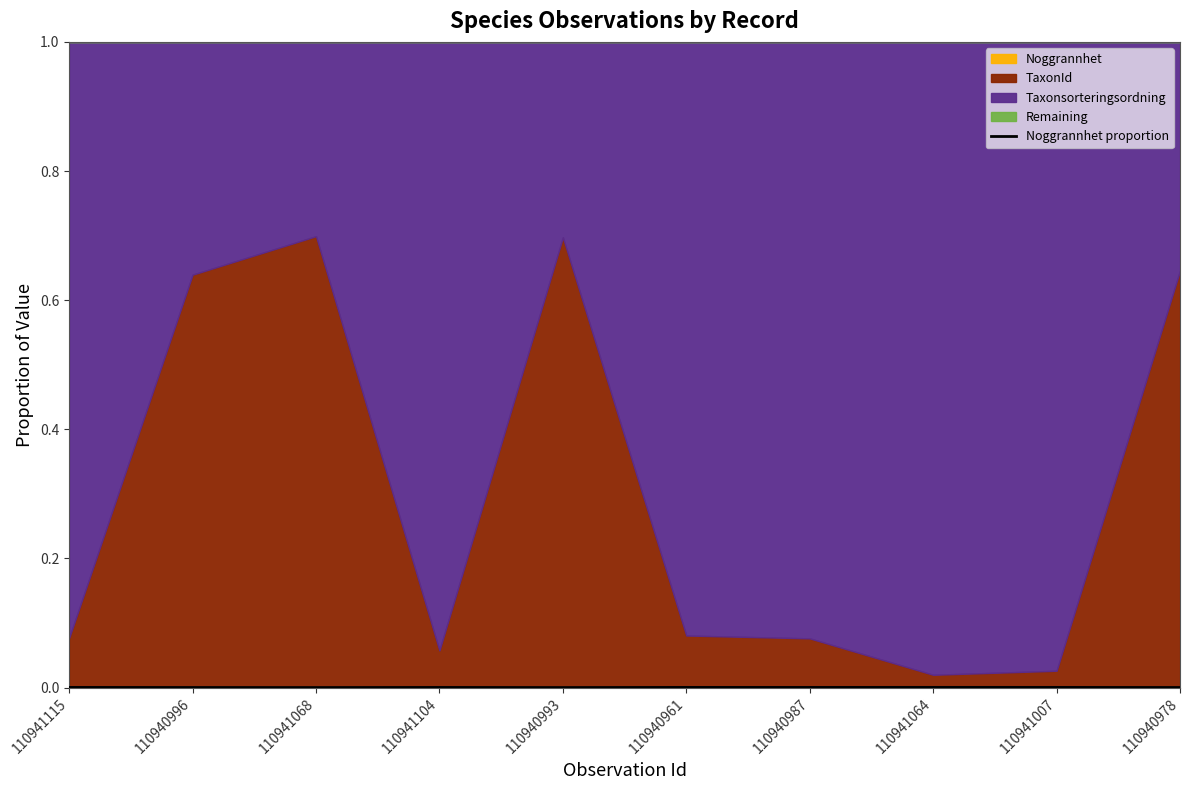

How many points are higher than both their immediate neighbors (excluding endpoints)?

3